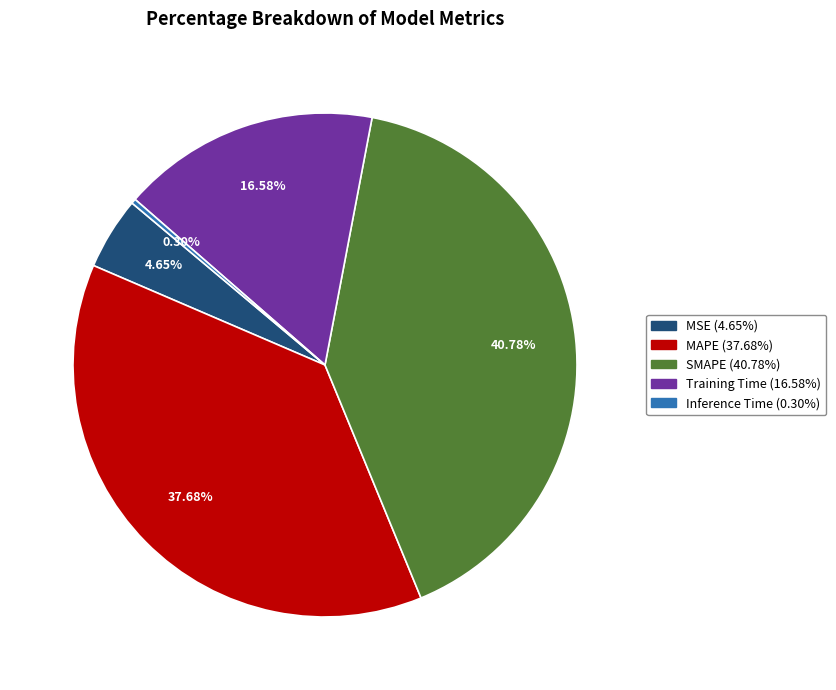

Count the number of slices in the pie.

5